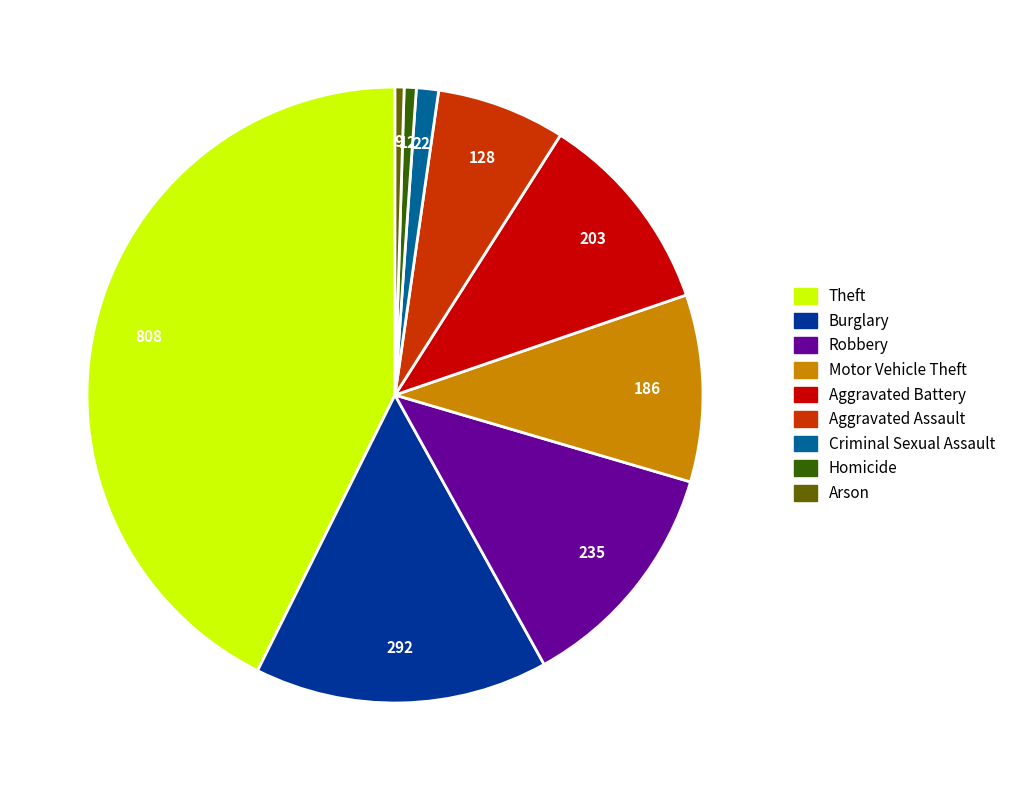

Is there any slice that represents more than half of the pie?

No